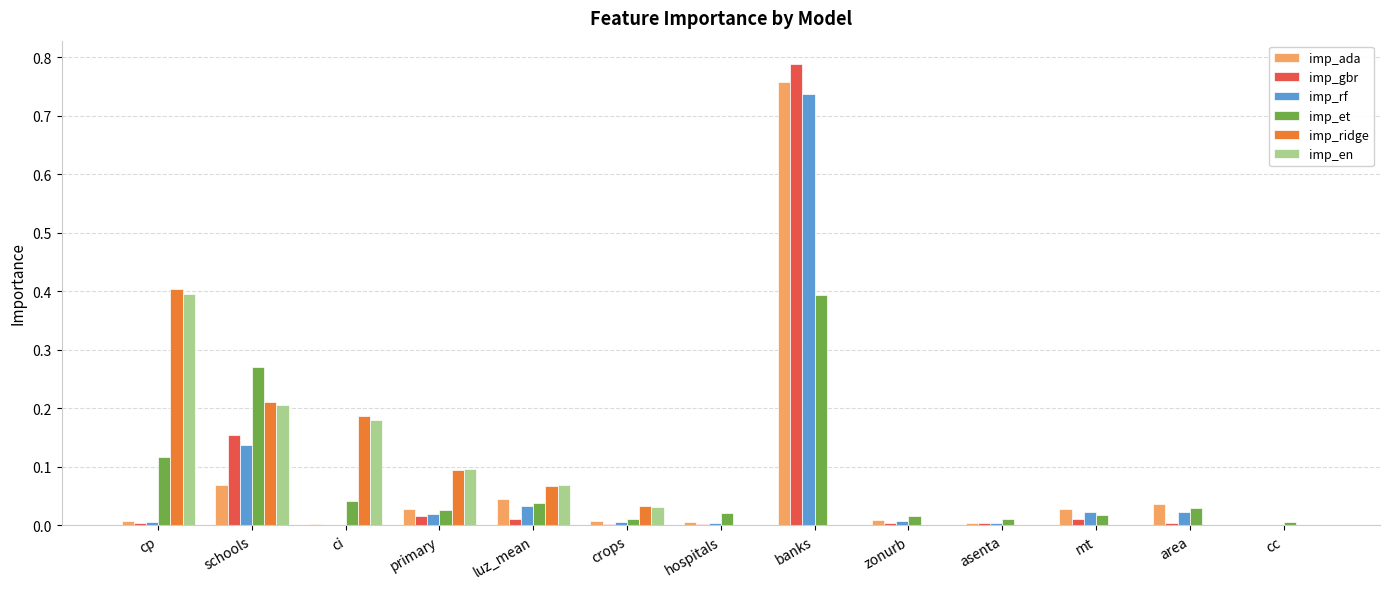

What is the sum of all imp_rf values?

1.0